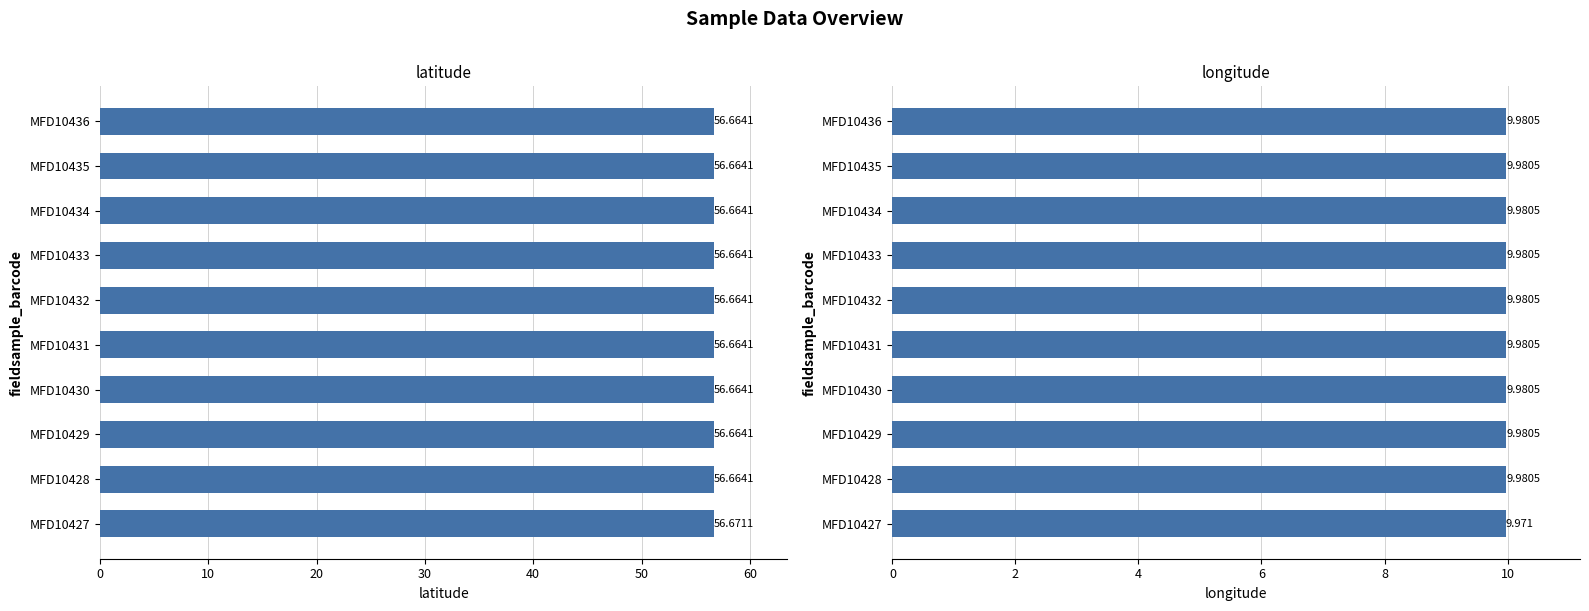

What is the approximate value of longitude at MFD10434?

10.0